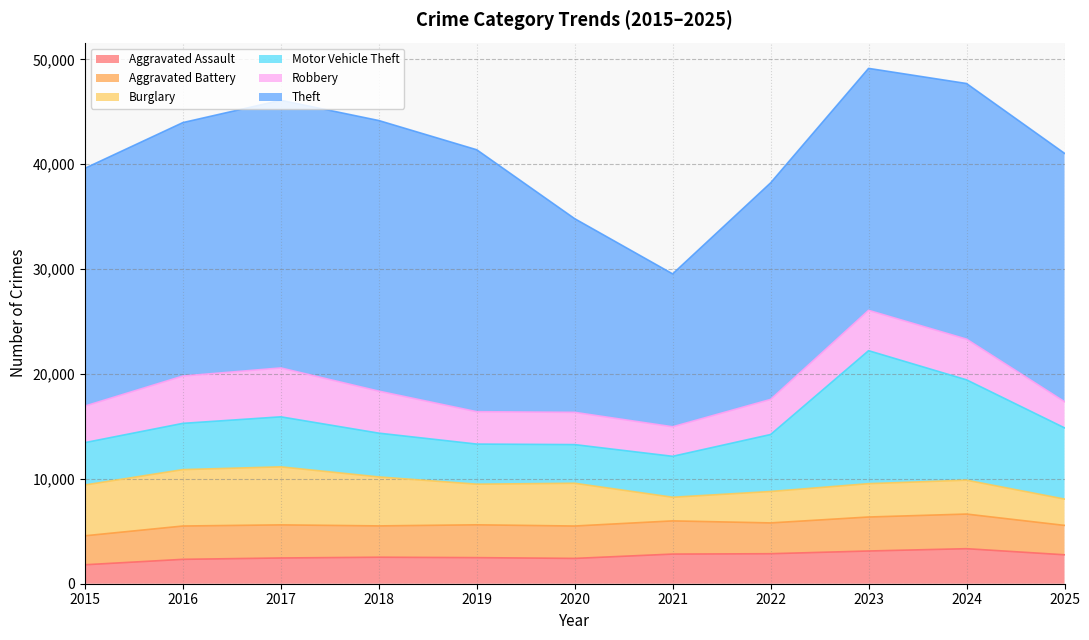

What is the average value of the Aggravated Battery series?

3068